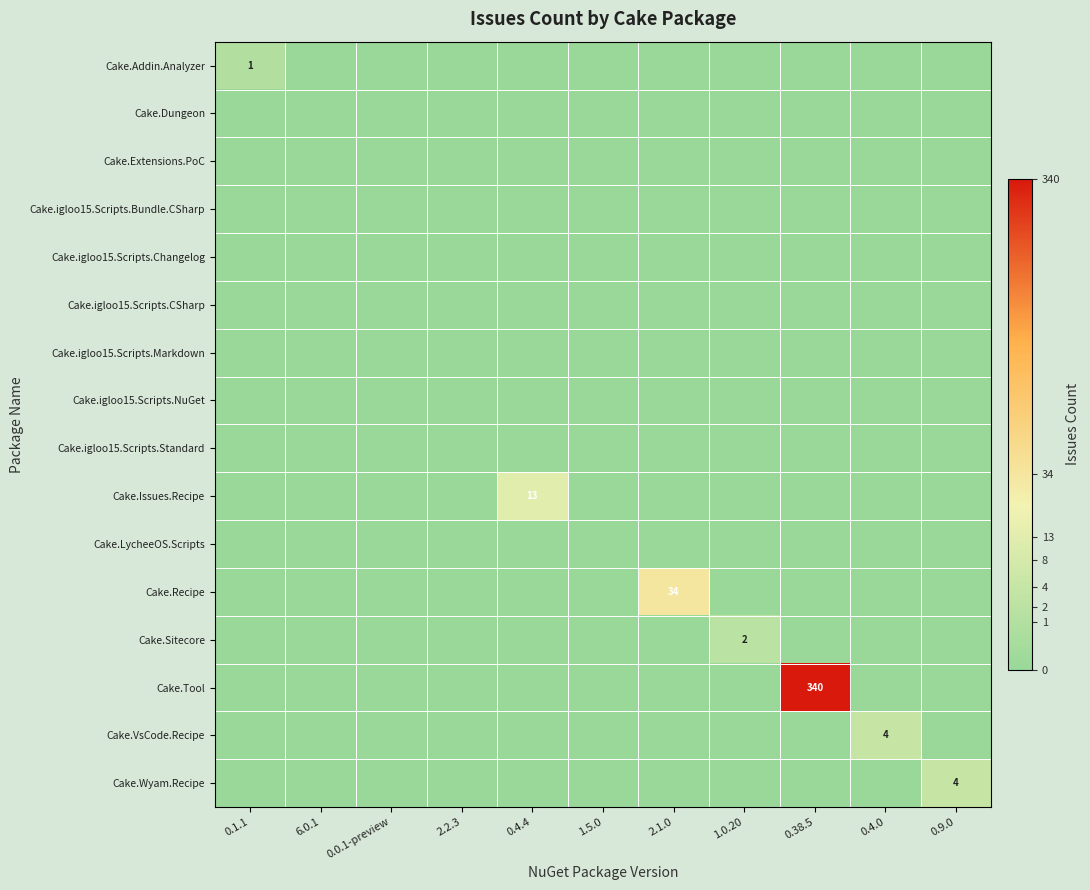

Which has a higher value, 0.0.1-preview or 1.0.20?

0.0.1-preview